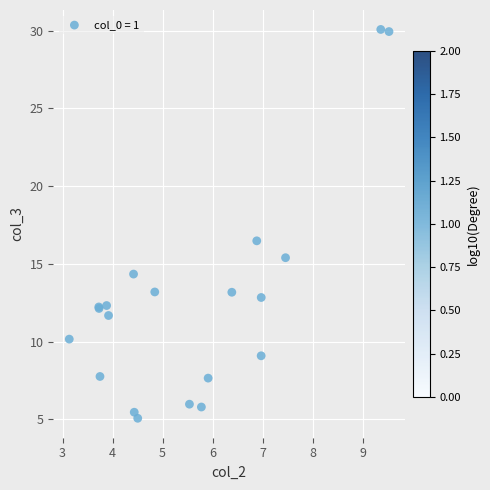

What Y value in the scatter plot is closest to 17?

16.5